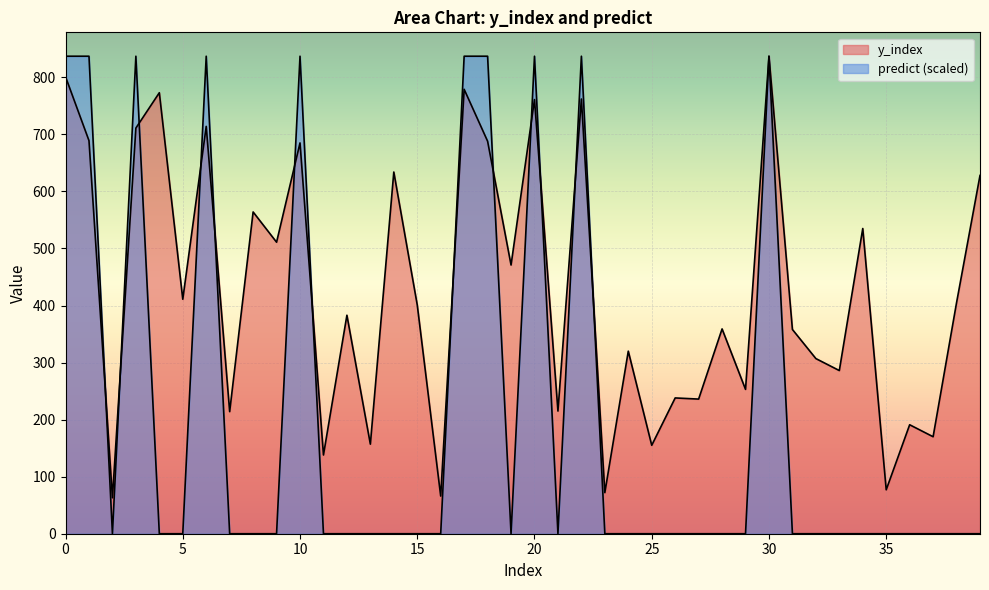

The value of predict at 3 is 837. True or false?

True